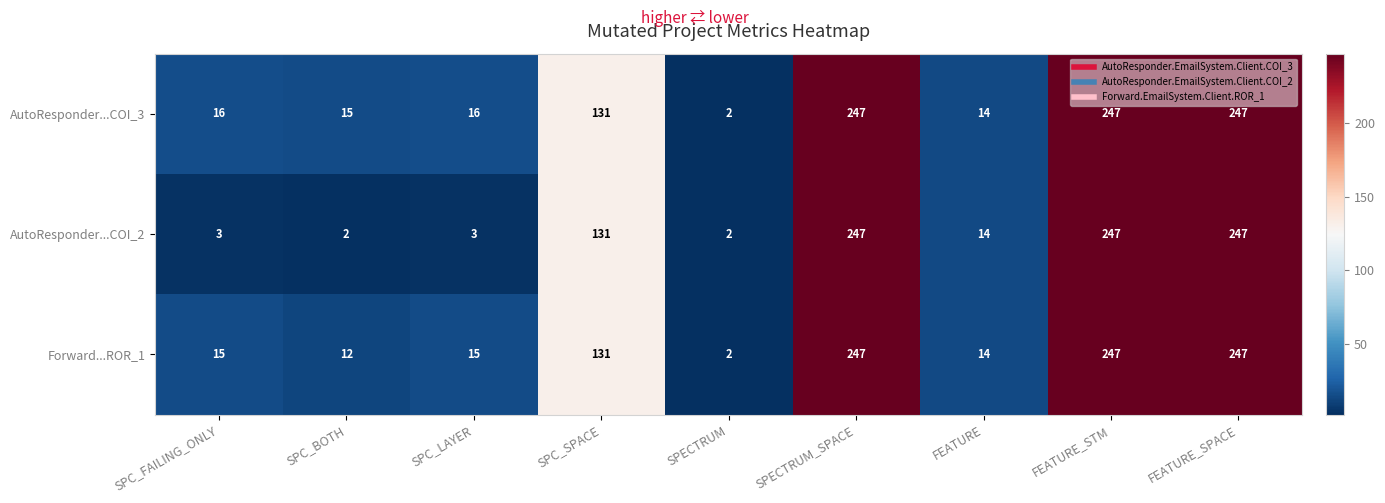

Which series has the largest total across all categories?

AutoResponder...COI_3